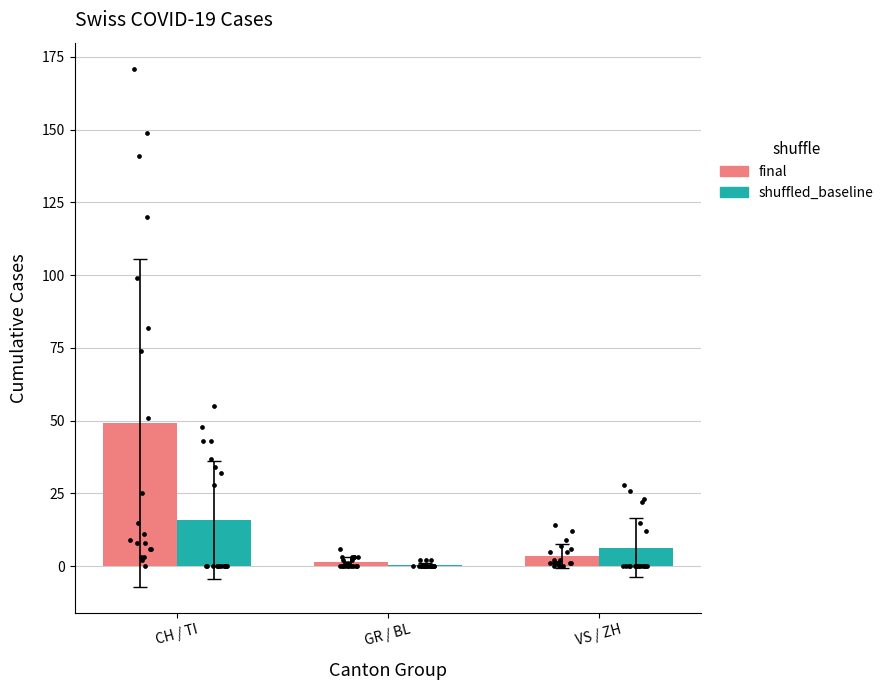

Which series has the largest total across all categories?

final